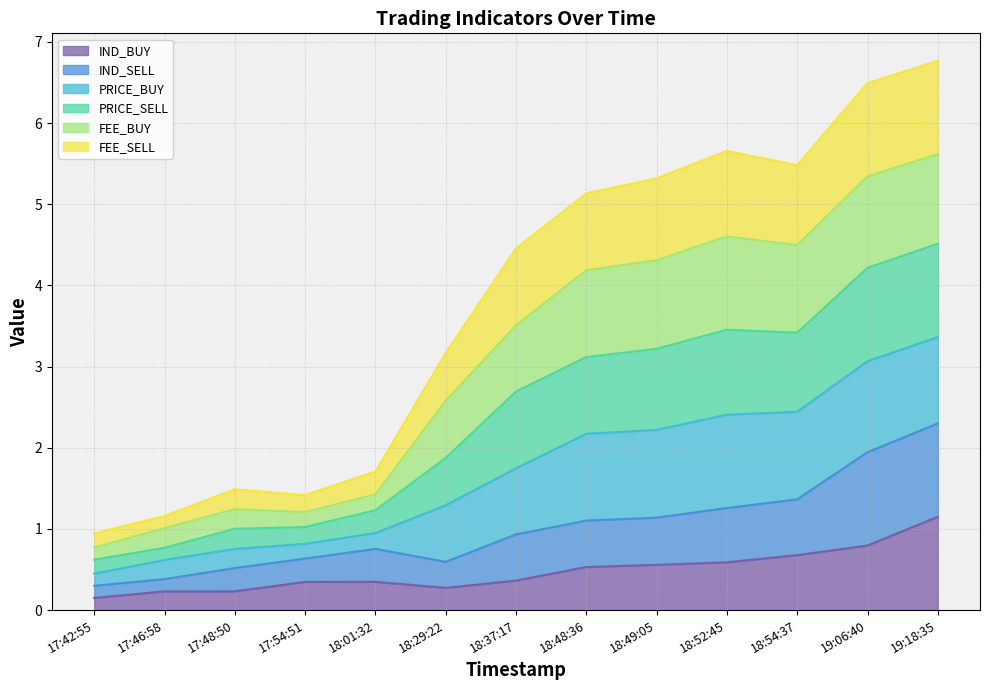

The IND_BUY series shows 0.1 at 18:29:22. True or false?

False